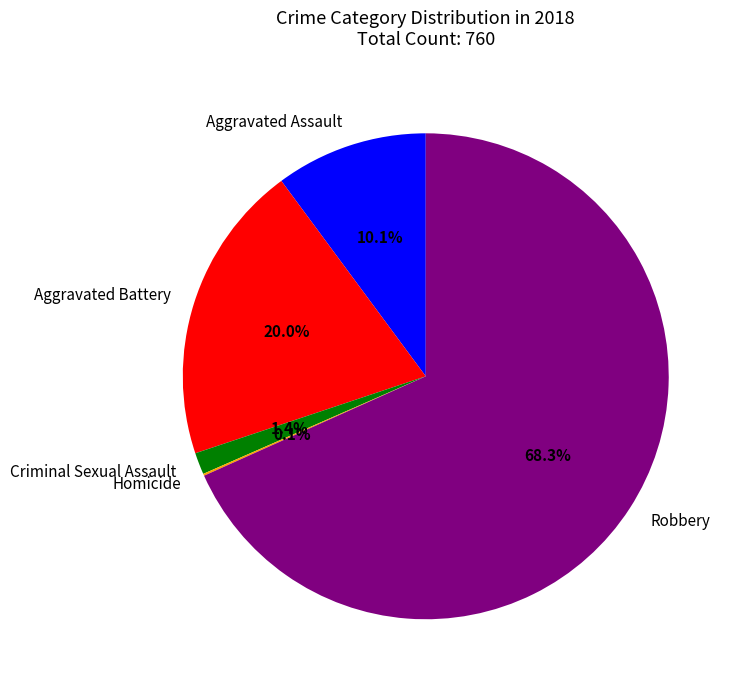

To the nearest percent, what portion does Aggravated Battery represent?

20%